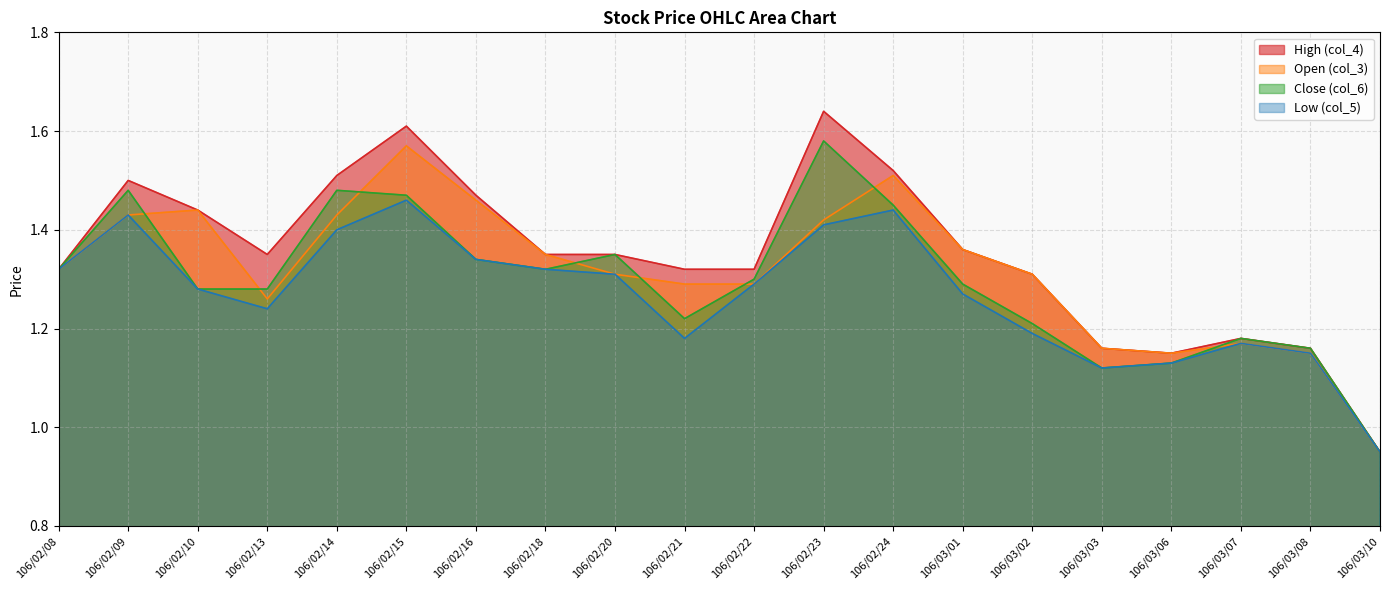

What is the maximum value shown in the chart?

1.6